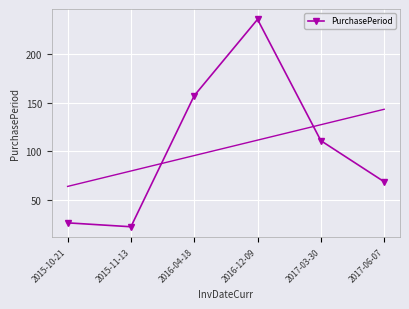

List the labels in order of value, smallest first.

2015-11-13, 2015-10-21, 2017-06-07, 2017-03-30, 2016-04-18, 2016-12-09